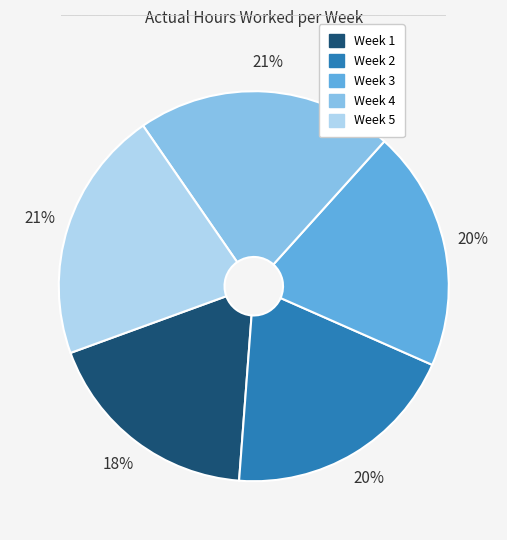

To the nearest percent, what portion does Week 2 represent?

20%